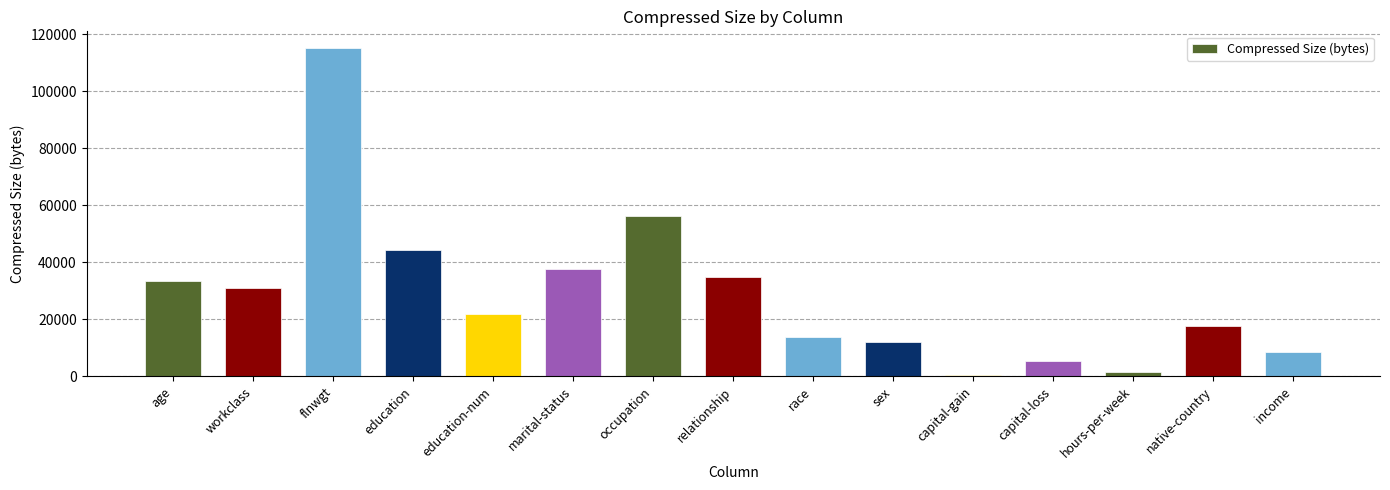

What is the label of the 11th bar from the left?

capital-gain